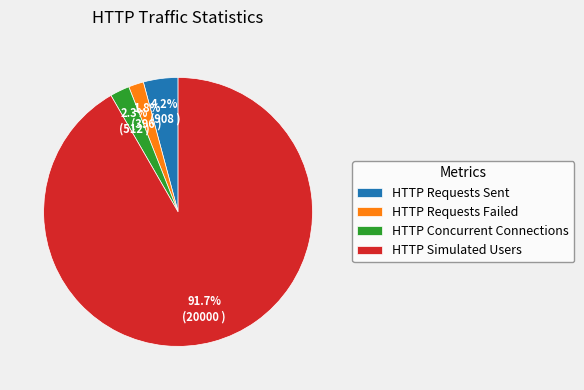

How many slices are in this pie chart?

4